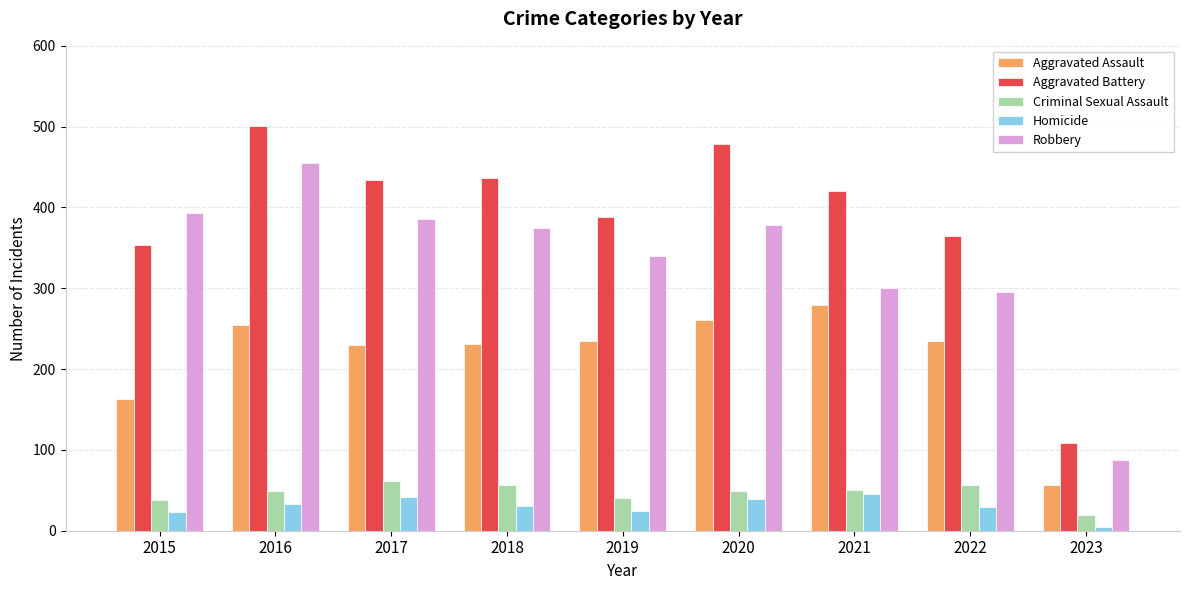

Is the value of Criminal Sexual Assault at 2016 greater than the value of Homicide at 2023?

Yes